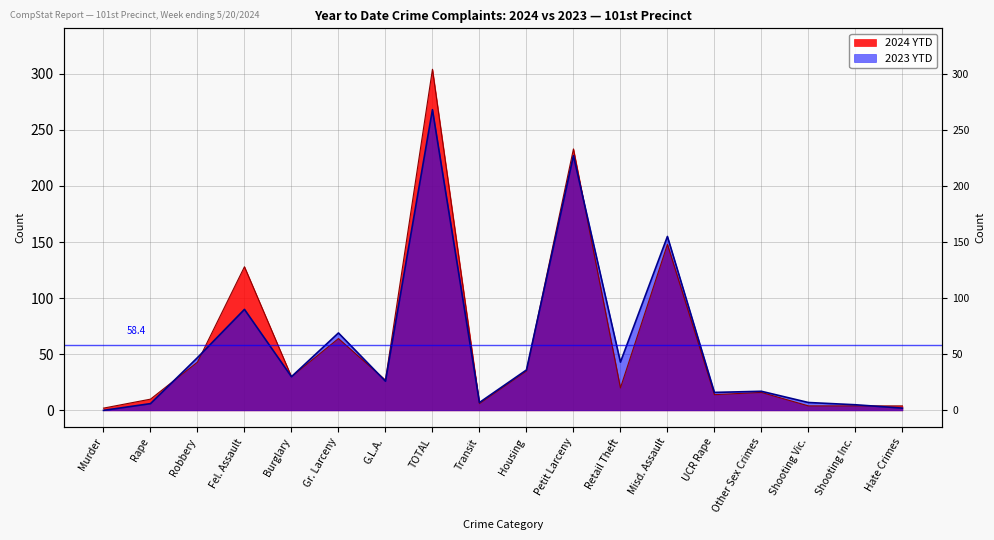

Where does the 2023 YTD series first go above 30?

Robbery